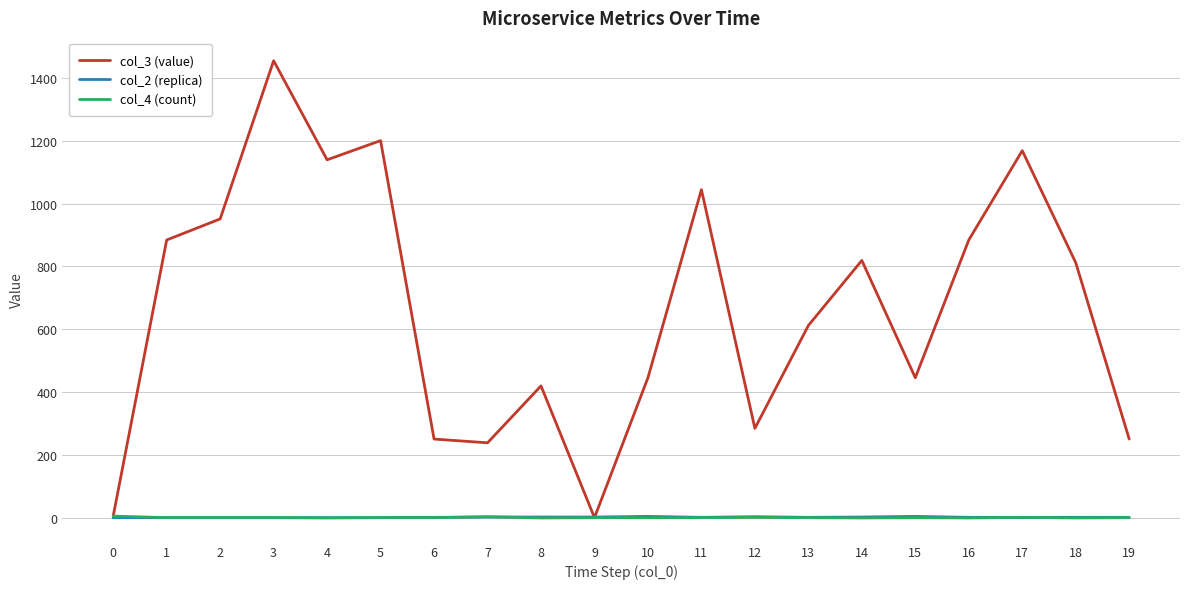

Which series has the largest range (max minus min)?

col_3 (value)